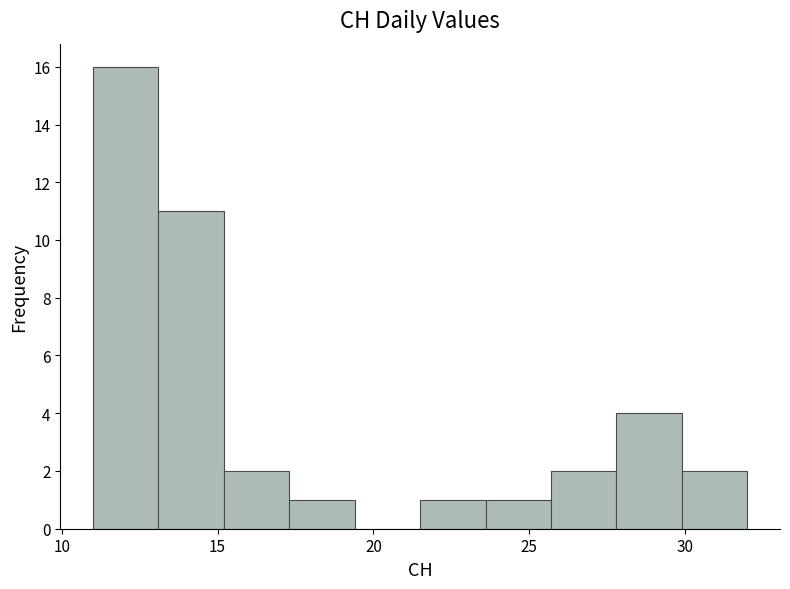

Over which range of the x-axis is the bar tallest?

11.0 to 13.1